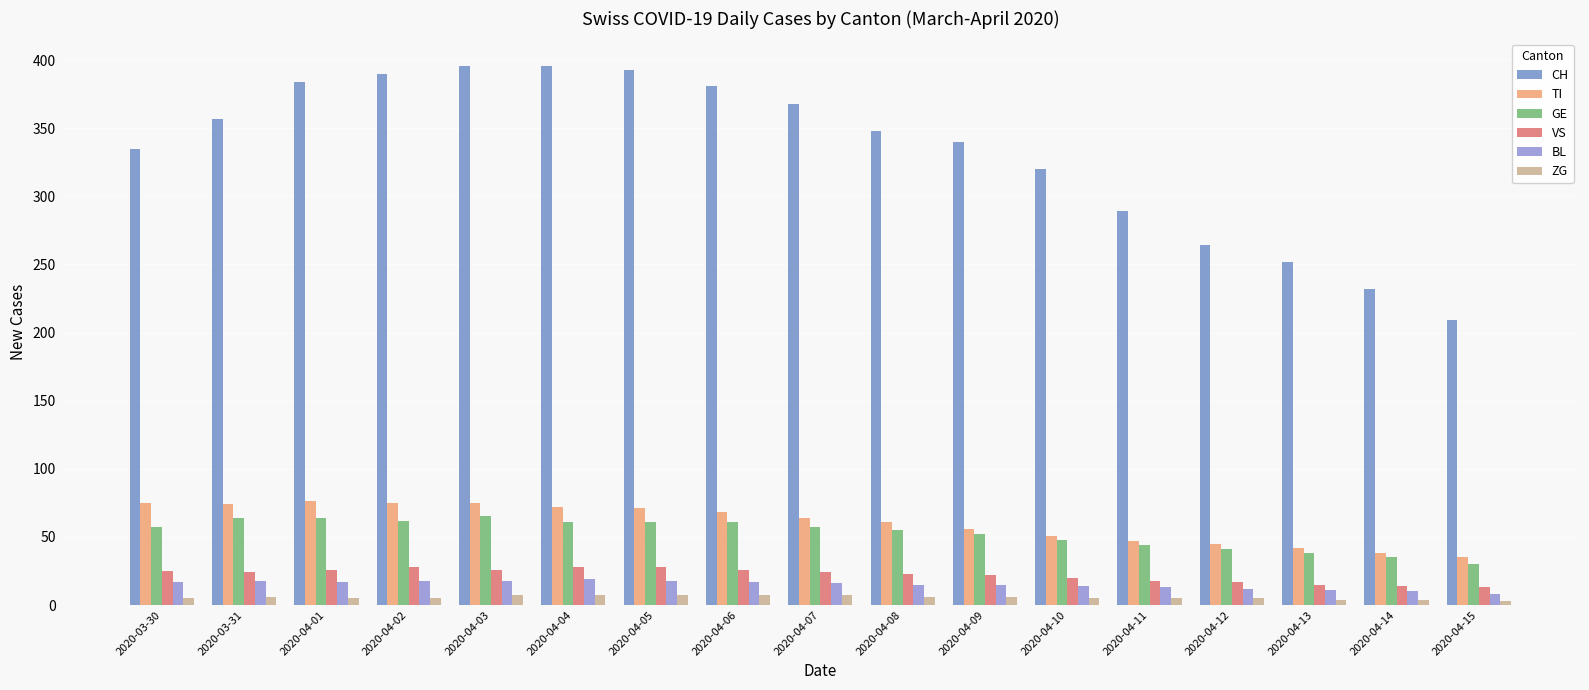

What is the value of the CH bar at the 4th from the left?

390